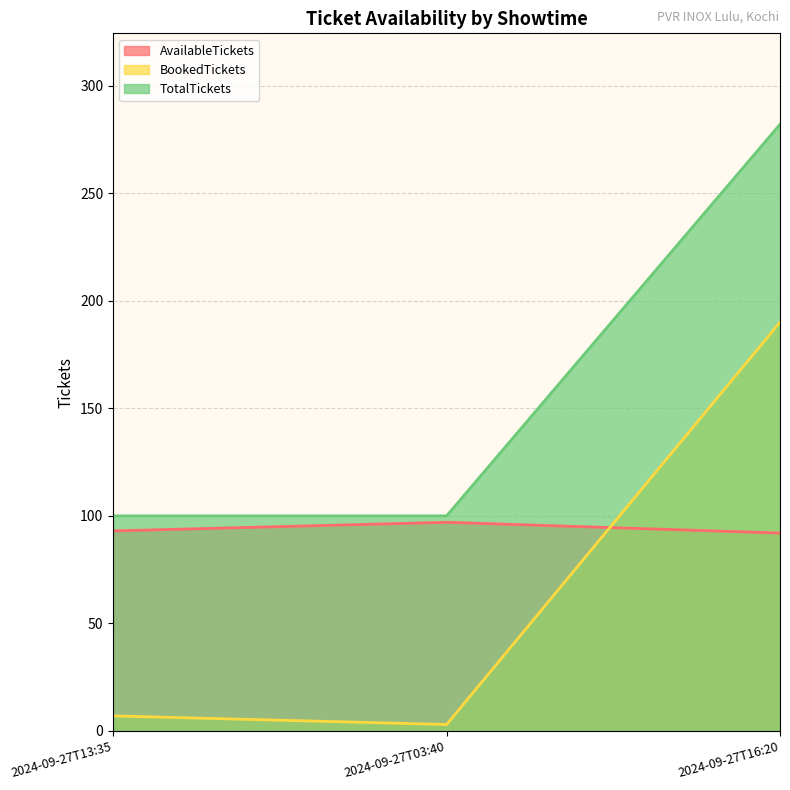

How many data points does each series have?

3